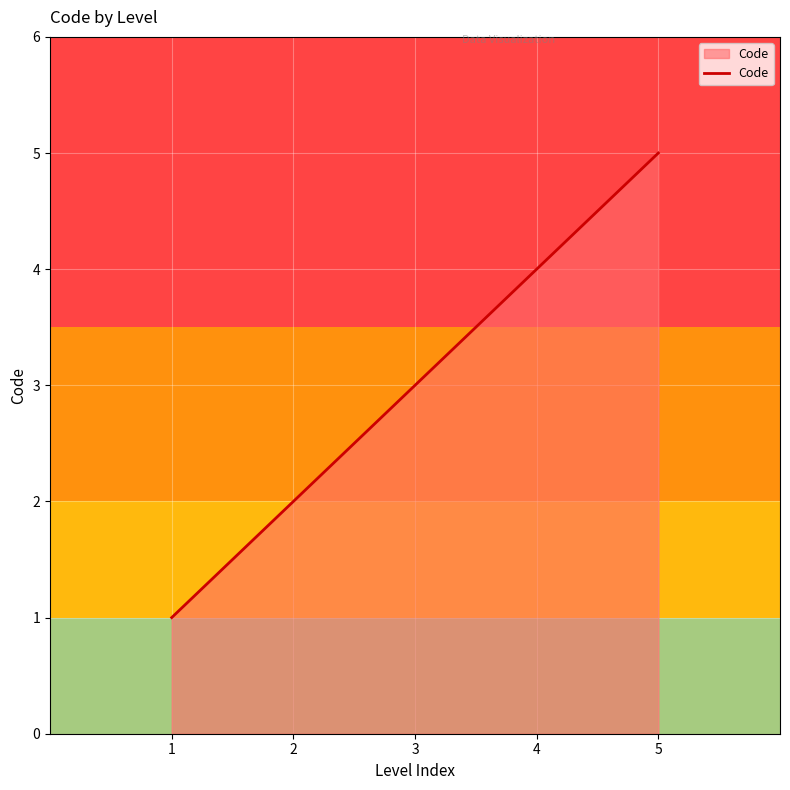

At which category does the chart reach its peak across all series?

5